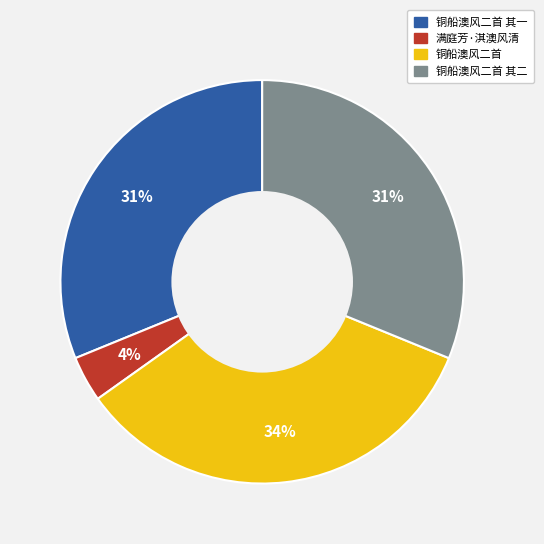

How many segments does this pie chart have?

4